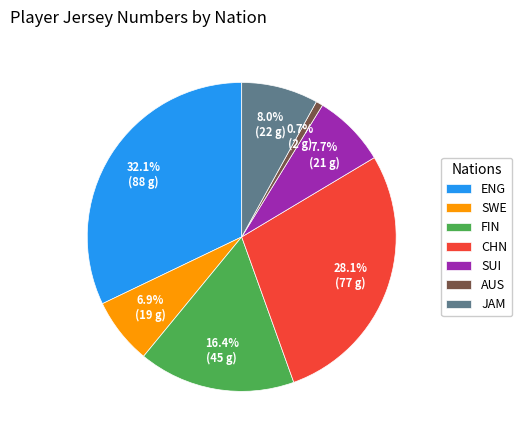

Does any single category account for the majority?

No